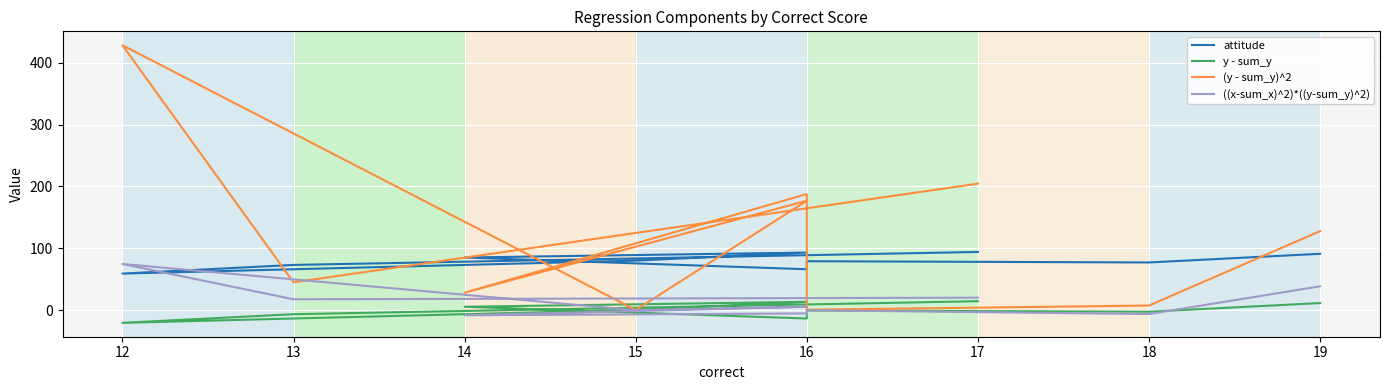

What is the spread (max minus min) of values at 16?

171.6